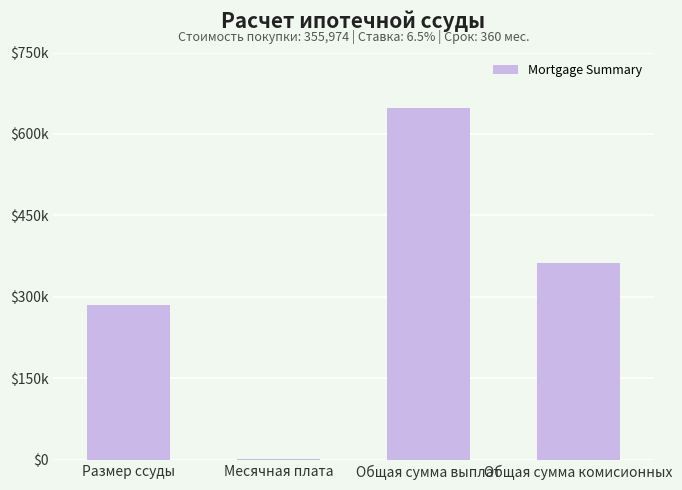

What is the label of the 2nd bar from the left?

Месячная плата